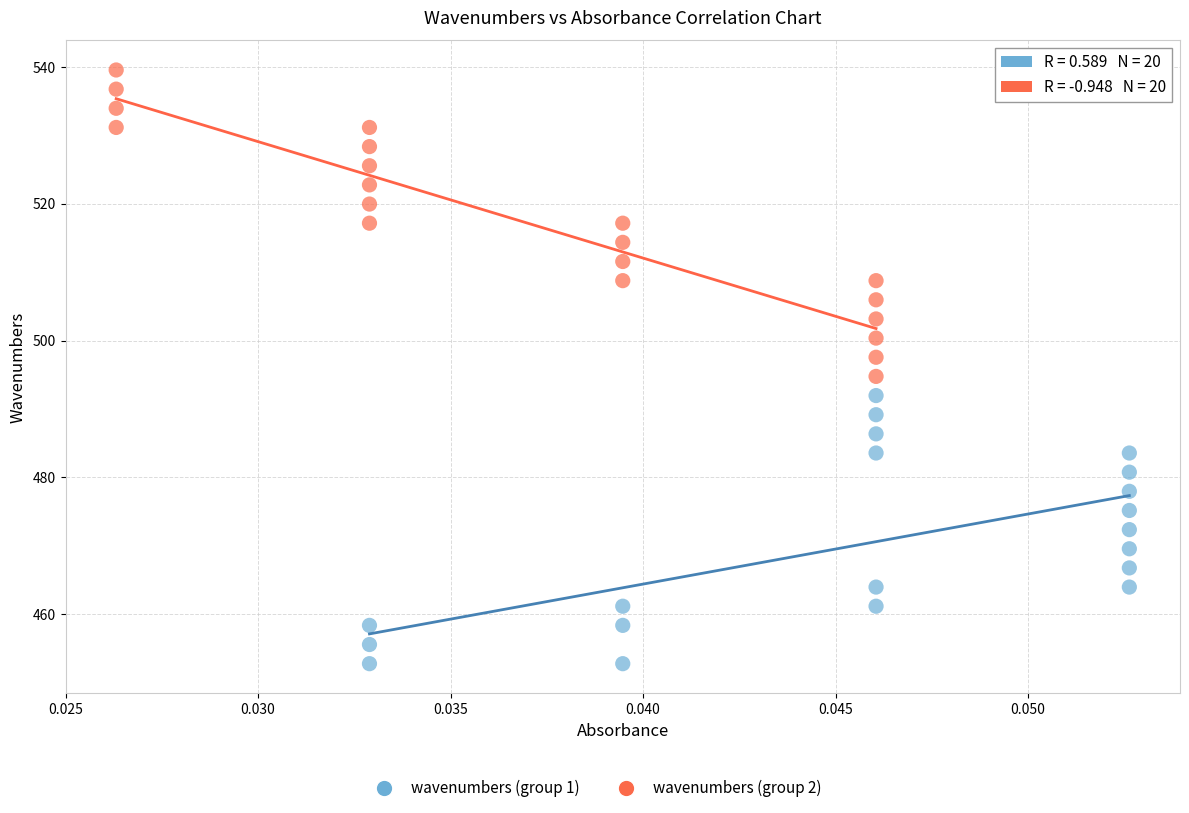

Which series contains the highest Y value?

wavenumbers (group 2)